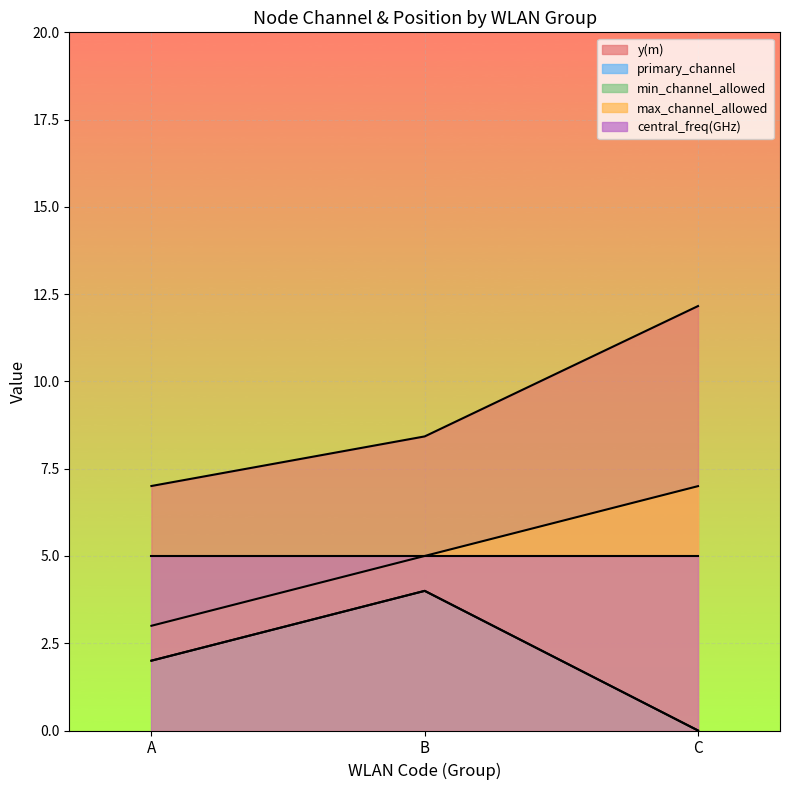

The primary_channel series shows -4.3 at AP_C. True or false?

False